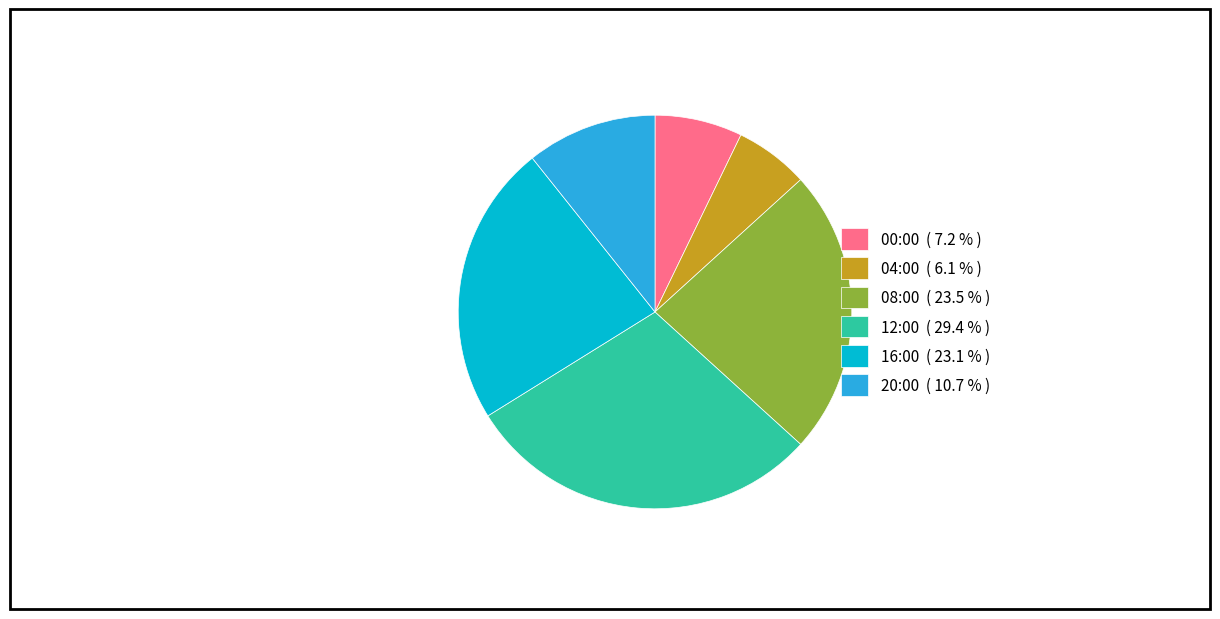

What is the ratio of the value at 00:00 ( 7.2 % ) to the value at 08:00 ( 23.5 % )?

0.3